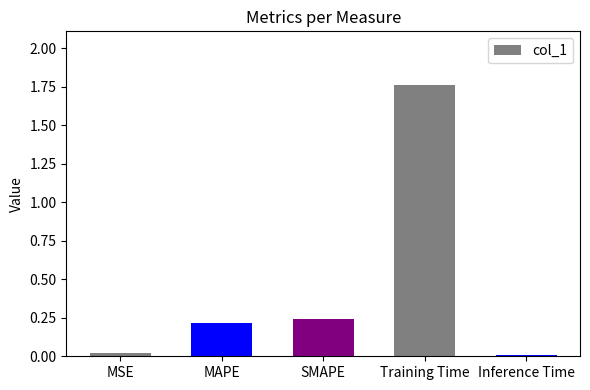

What is the label of the 3rd bar from the left?

SMAPE